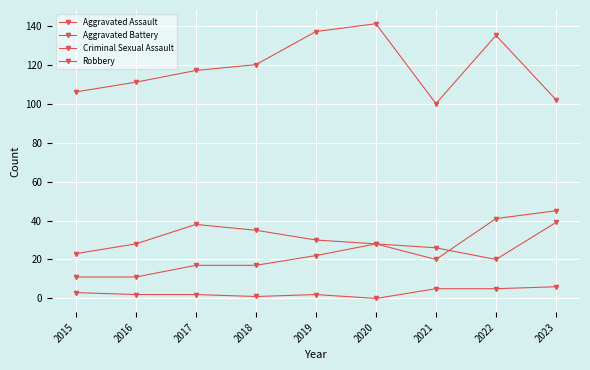

Does the chart display data point markers on the line(s)?

Yes